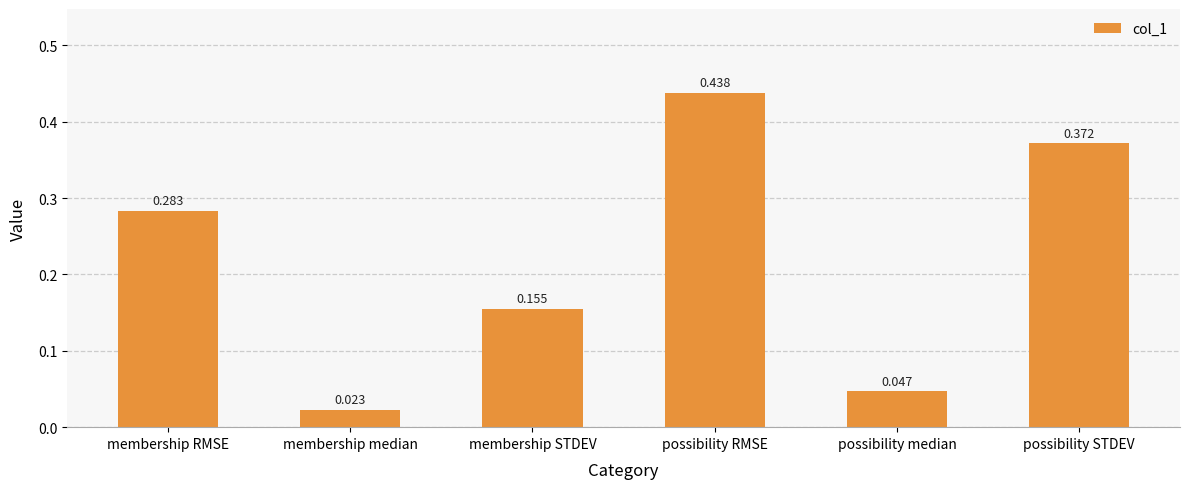

Between possibility STDEV and membership STDEV, which is larger?

possibility STDEV